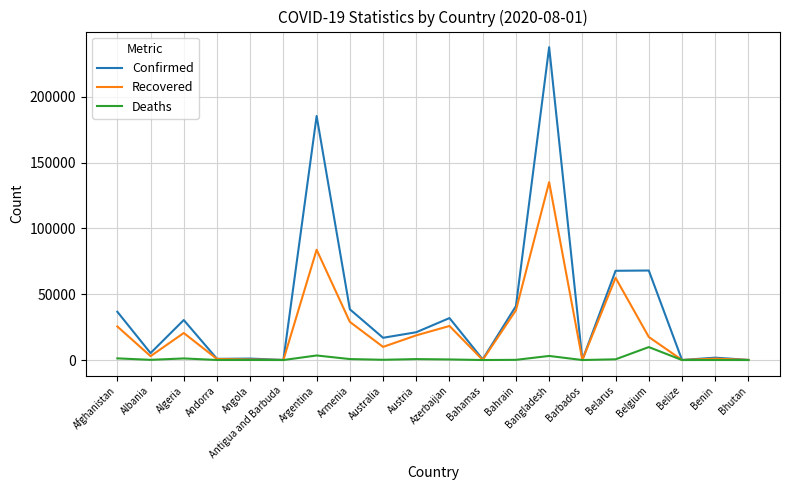

In Deaths, how many points are lower than both neighbors (excluding endpoints)?

6